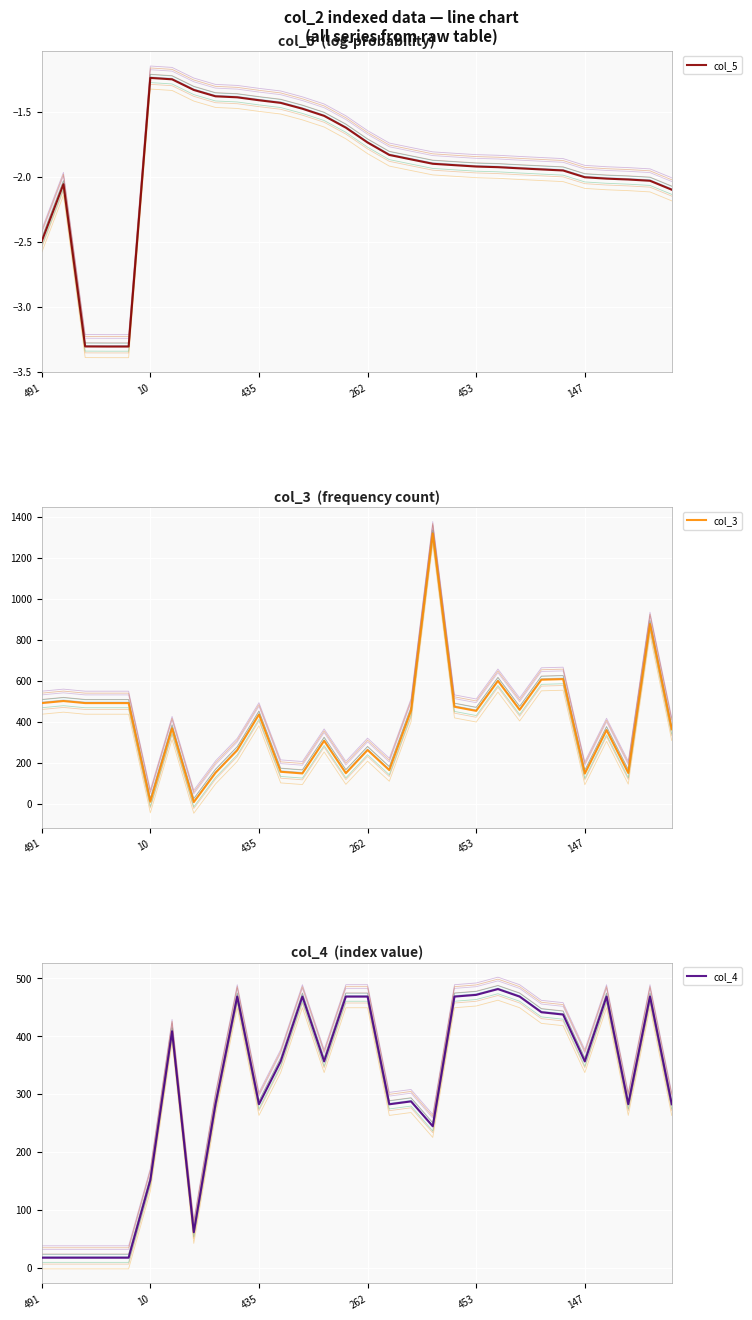

True or false: col_5 and col_3 intersect in this chart.

False